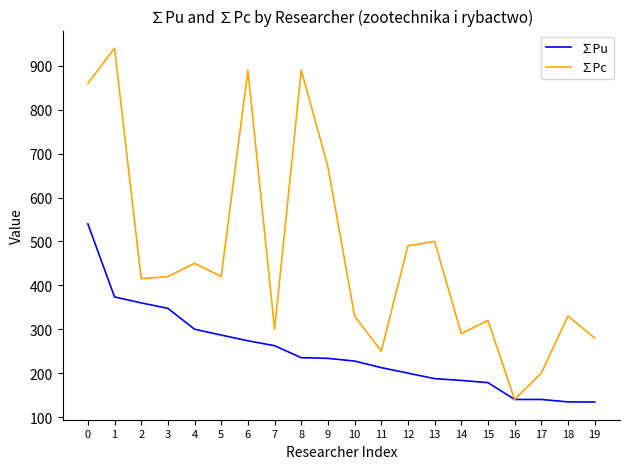

What is the spread (max minus min) of values at 0?

320.0